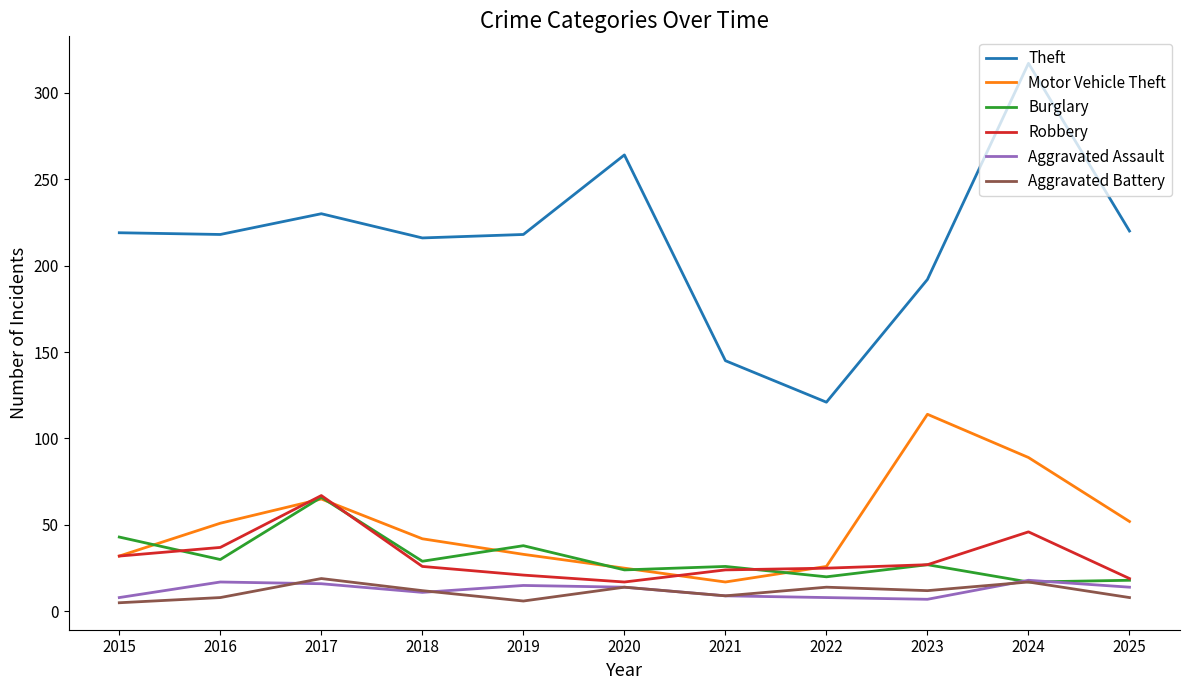

What is the lowest value of the Motor Vehicle Theft series?

17